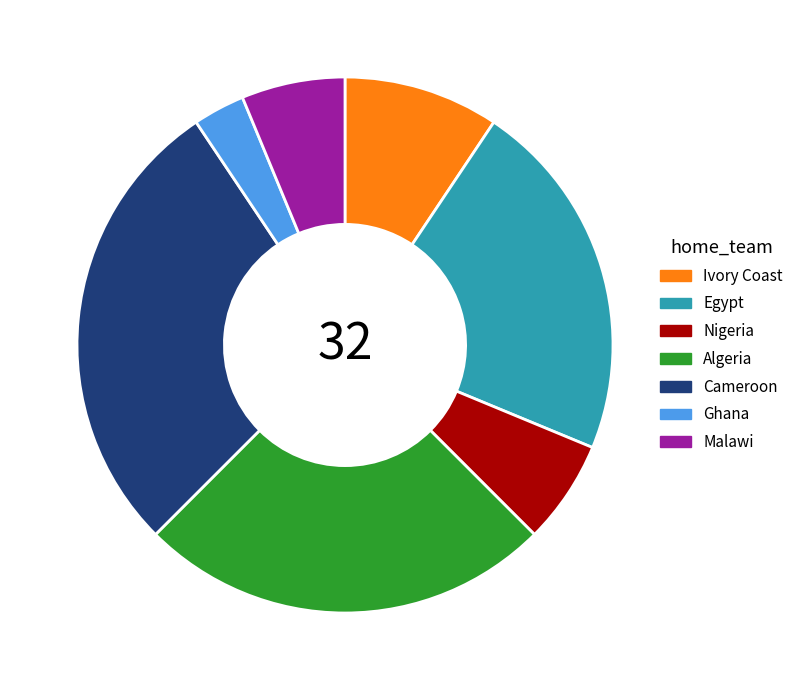

True or false: Egypt accounts for 1% of the total.

False